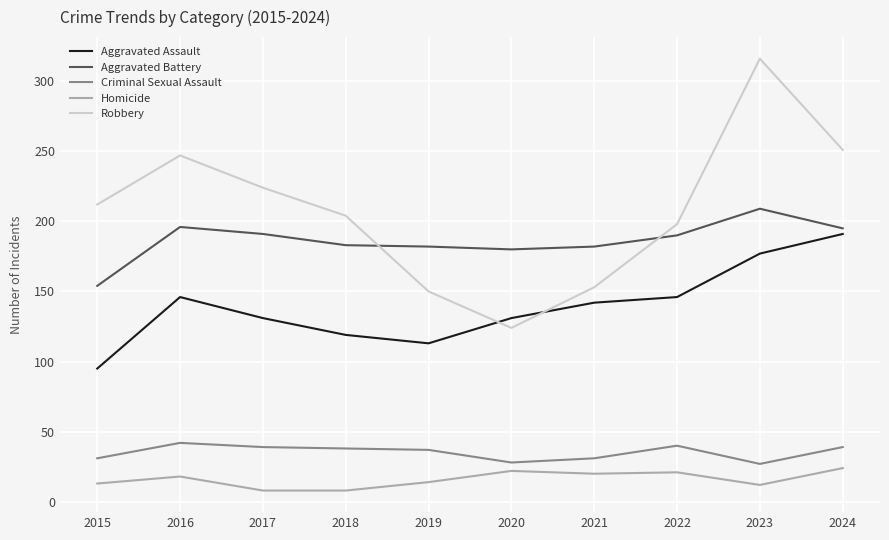

Between 2017 and 2021, which series saw the biggest shift?

Robbery